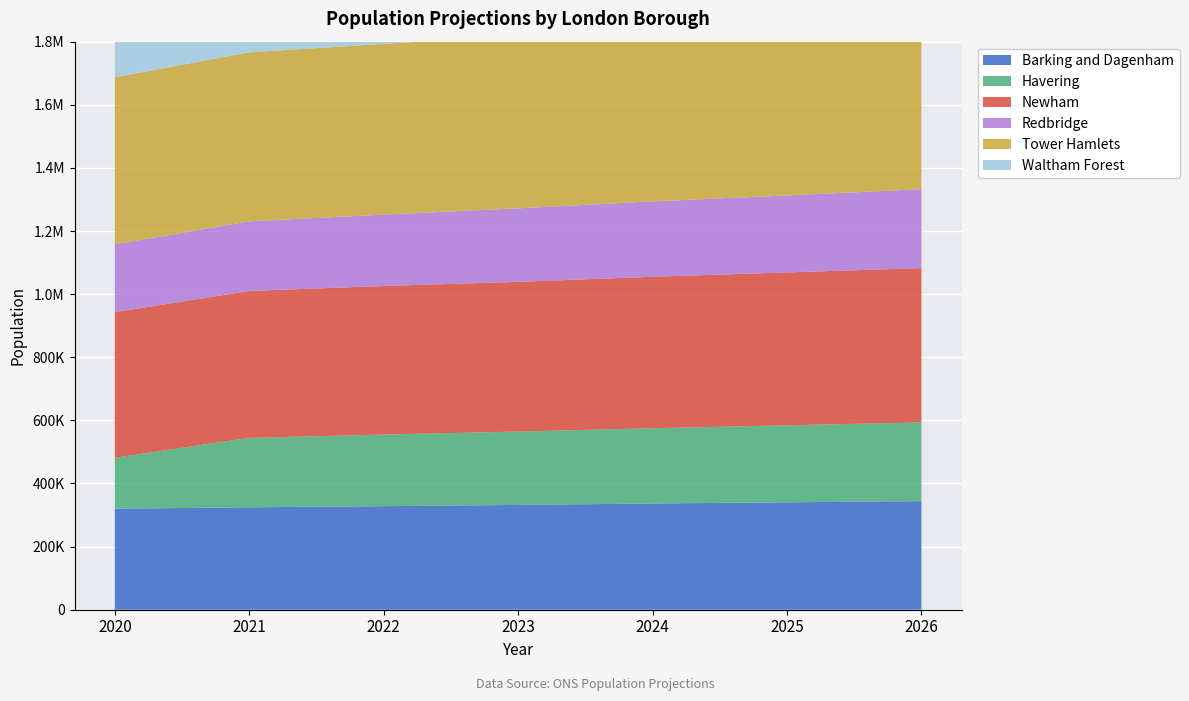

Reading left to right, list all the values displayed in this chart.

Barking and Dagenham: 2020=320128	2021=324487	2022=328104	2023=332057	2024=336590	2025=340410	2026=344040
Havering: 2020=161409	2021=220150	2022=226948	2023=232581	2024=238498	2025=243909	2026=249520
Newham: 2020=461239	2021=465409	2022=470857	2023=474304	2024=479905	2025=484480	2026=488977
Redbridge: 2020=215230	2021=220598	2022=226048	2023=232857	2024=238942	2025=243909	2026=249844
Tower Hamlets: 2020=529399	2021=535487	2022=541209	2023=547400	2024=553698	2025=559221	2026=565820
Waltham Forest: 2020=383747	2021=387033	2022=390895	2023=394462	2024=397877	2025=401948	2026=404285